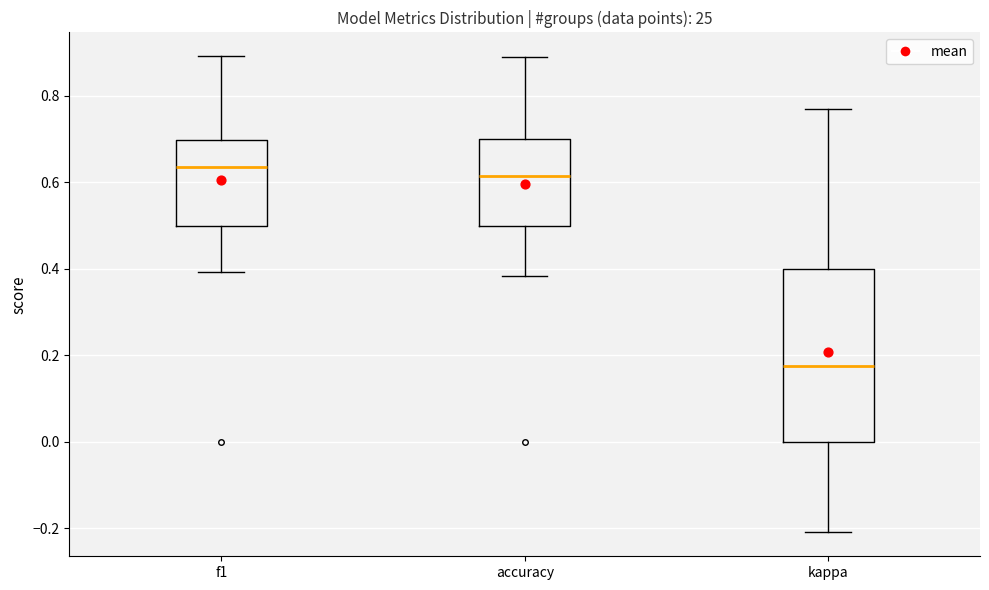

Reading left to right, transcribe this box plot: for each box, give where its median line is, the range the box spans, and where its two whiskers end, as read against the y-axis. The values are not printed on the chart, so give them approximately, as read against the axis.

f1: median 0.64, box 0.50 to 0.70, whiskers 0.40 to 0.90
accuracy: median 0.62, box 0.50 to 0.70, whiskers 0.38 to 0.88
kappa: median 0.18, box 0.00 to 0.40, whiskers -0.20 to 0.76